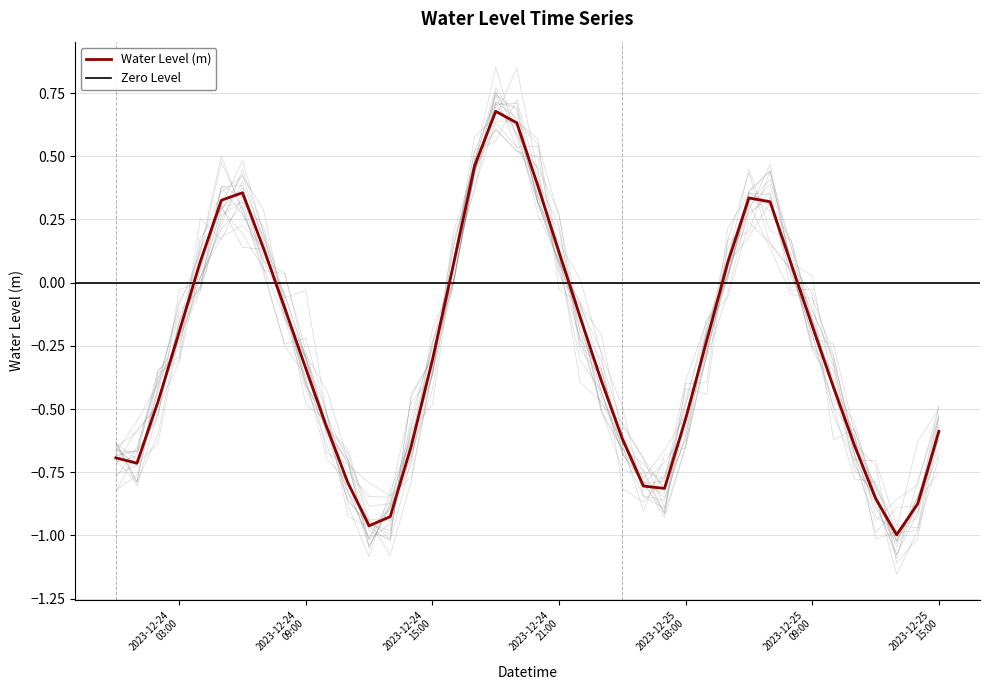

List the labels in order of value, smallest first.

2023-12-25 13:00:00, 2023-12-24 12:00:00, 2023-12-24 13:00:00, 2023-12-25 14:00:00, 2023-12-25 12:00:00, 2023-12-25 02:00:00, 2023-12-25 01:00:00, 2023-12-24 11:00:00, 2023-12-24 01:00:00, 2023-12-24 00:00:00, 2023-12-24 14:00:00, 2023-12-25 11:00:00, 2023-12-25 00:00:00, 2023-12-25 15:00:00, 2023-12-24 10:00:00, 2023-12-25 03:00:00, 2023-12-24 02:00:00, 2023-12-25 10:00:00, 2023-12-24 23:00:00, 2023-12-24 09:00:00, 2023-12-24 15:00:00, 2023-12-25 04:00:00, 2023-12-24 03:00:00, 2023-12-25 09:00:00, 2023-12-24 22:00:00, 2023-12-24 08:00:00, 2023-12-24 16:00:00, 2023-12-25 08:00:00, 2023-12-25 05:00:00, 2023-12-24 04:00:00, 2023-12-24 21:00:00, 2023-12-24 07:00:00, 2023-12-25 07:00:00, 2023-12-24 05:00:00, 2023-12-25 06:00:00, 2023-12-24 06:00:00, 2023-12-24 20:00:00, 2023-12-24 17:00:00, 2023-12-24 19:00:00, 2023-12-24 18:00:00